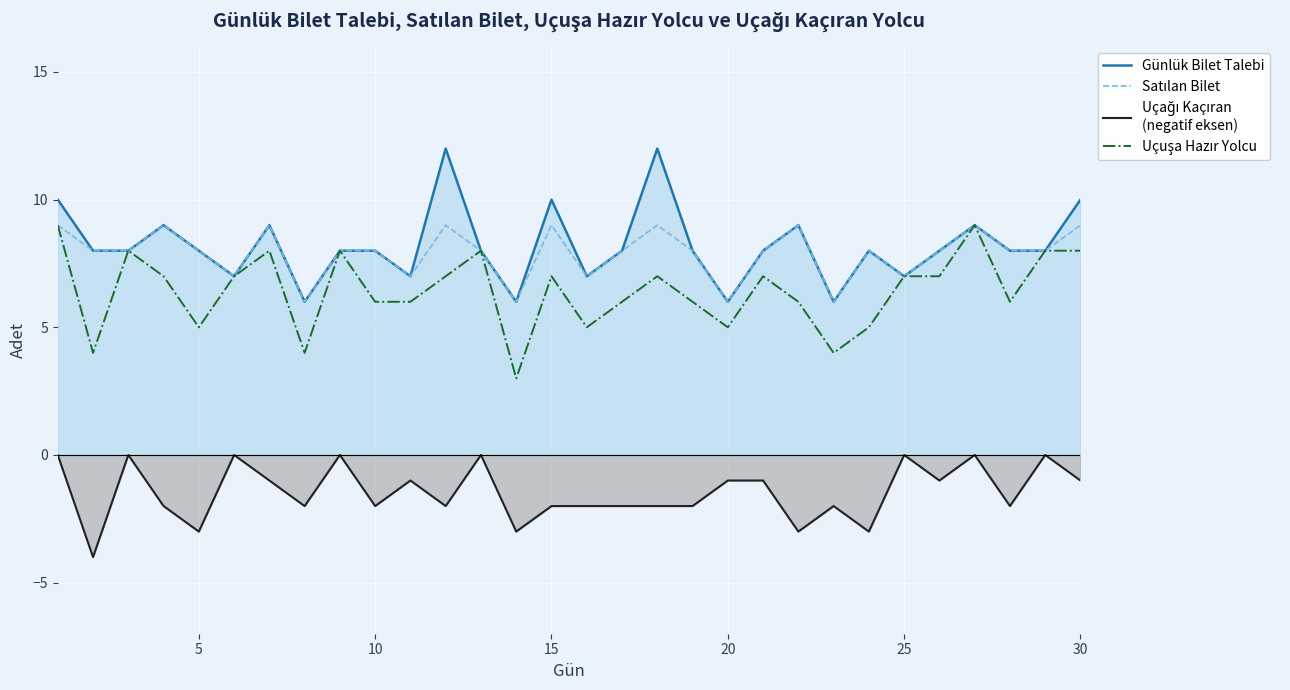

Count the Uçuşa Hazır Yolcu values in the range 5 to 8.

24